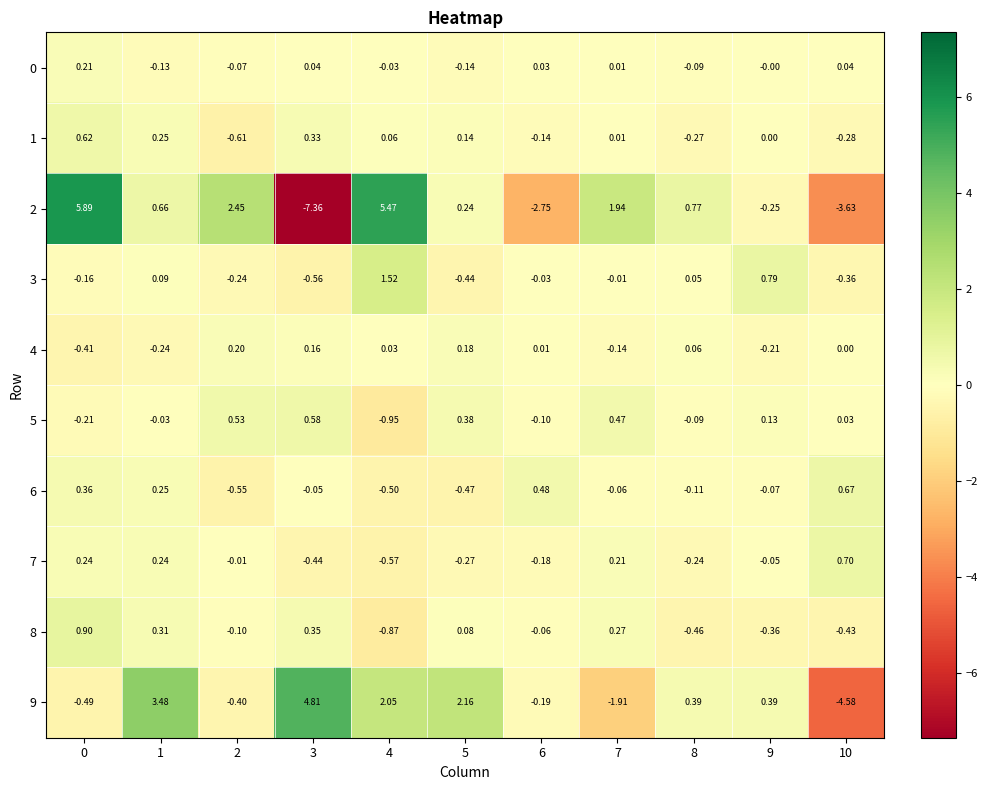

How many data points in 2 are above 0?

7